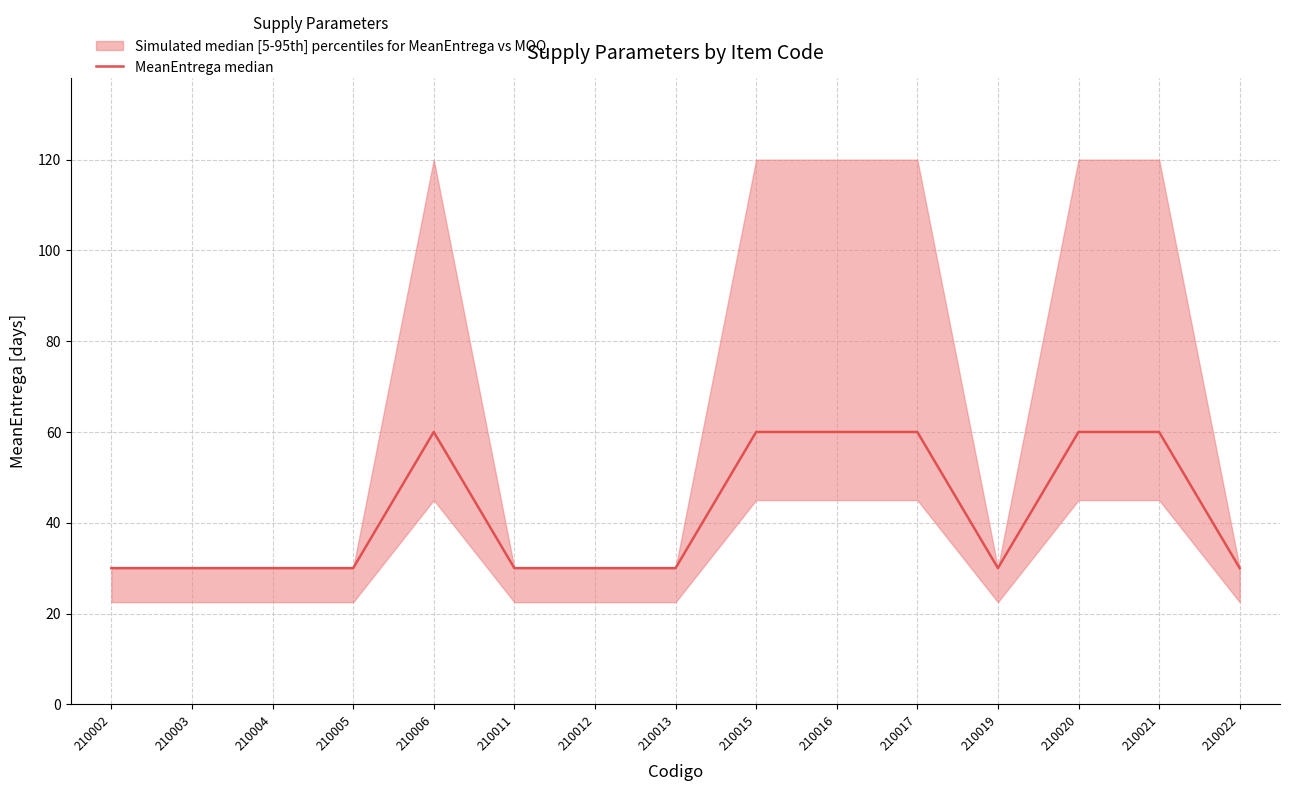

Reading right to left, transcribe all the data shown in this chart.

30	60	60	30	60	60	60	30	30	30	60	30	30	30	30